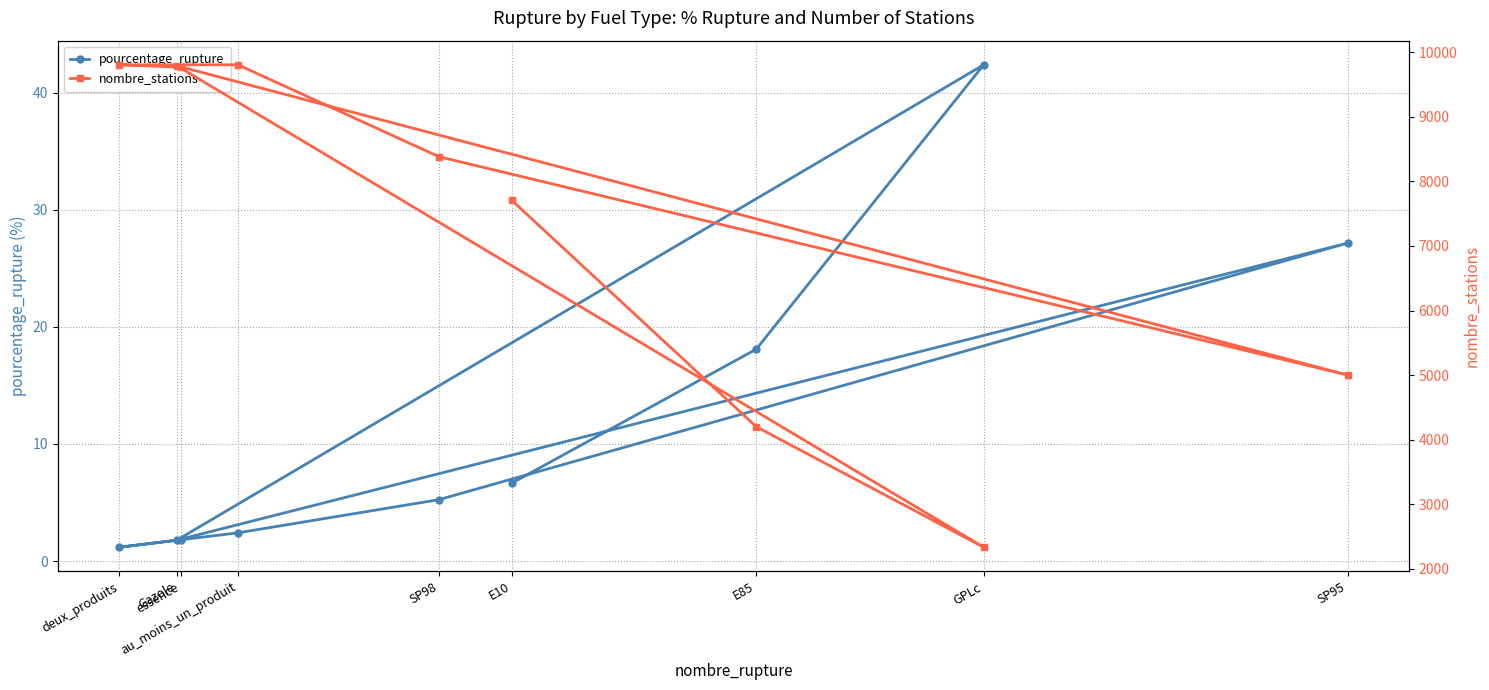

What is the label of the 7th point from the right?

GPLc